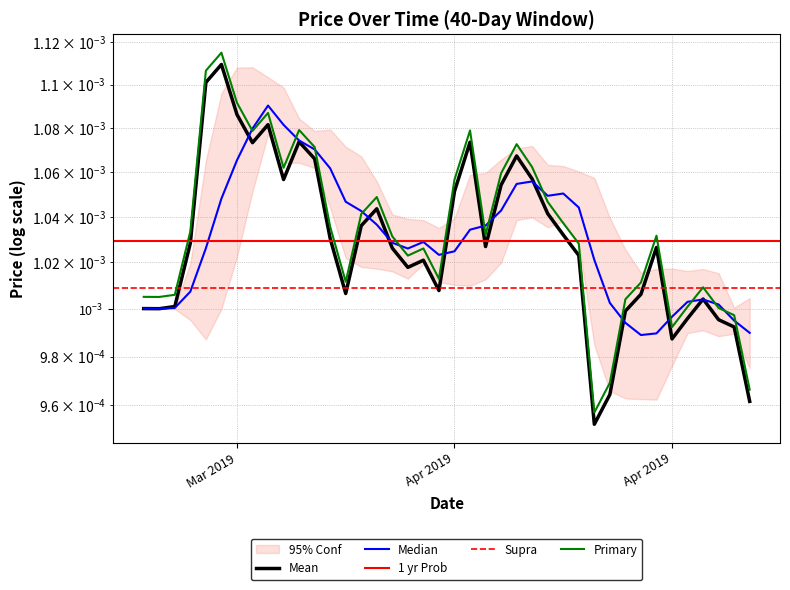

How many interior local peaks (higher than both neighbors) does the data have?

9